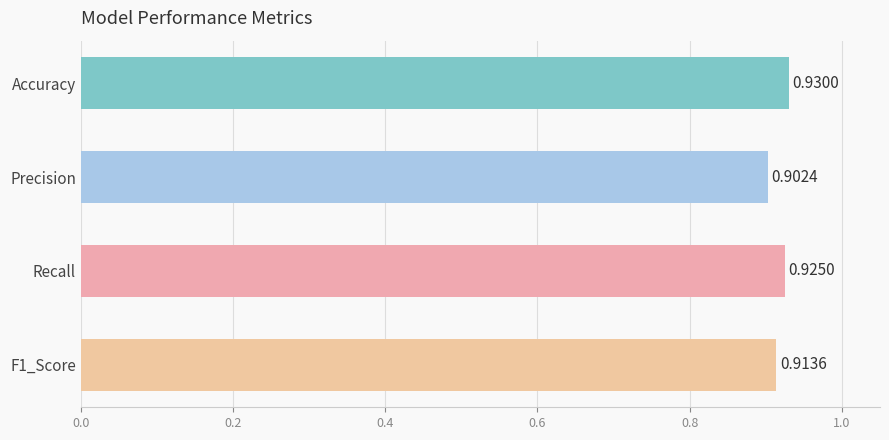

How many values are between 0 and 1?

4